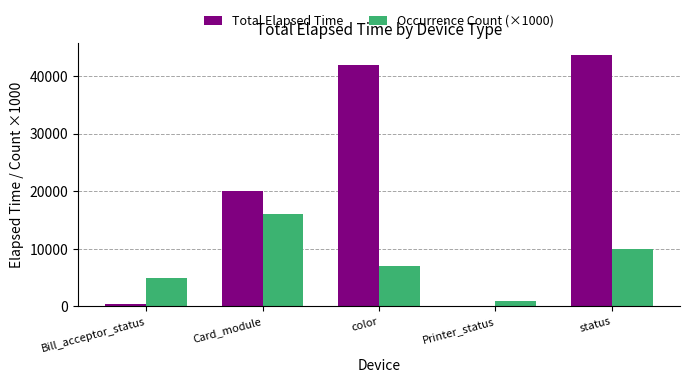

Count the number of categories in the chart.

5